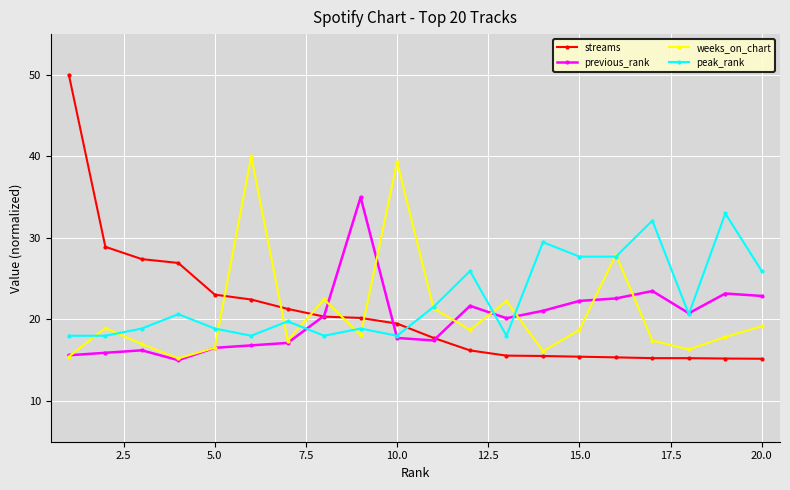

What is the maximum value shown in the chart?

50.0